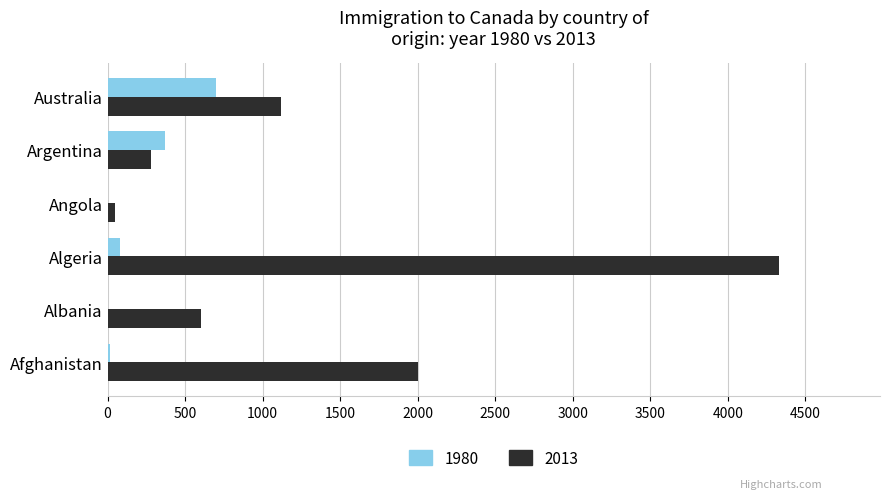

What is the total value across all series at Australia?

1823